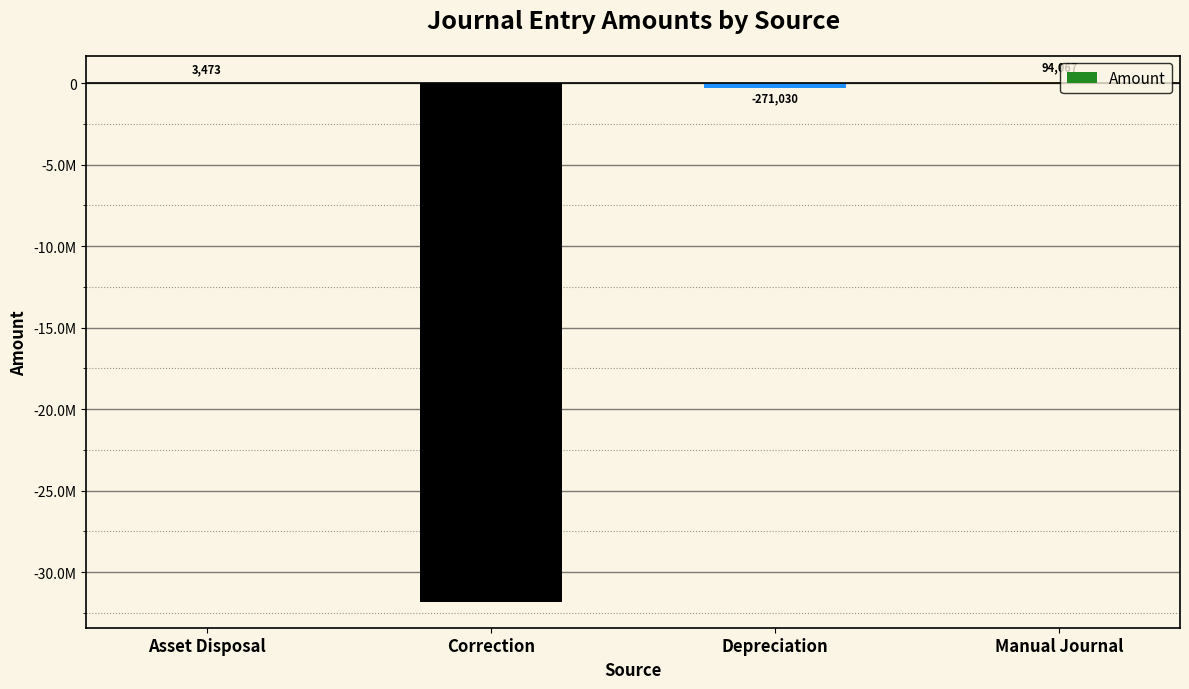

What is the label of the 3rd bar from the right?

Correction